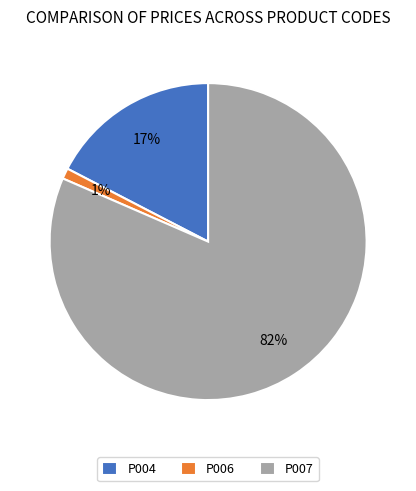

Does any single category account for the majority?

Yes